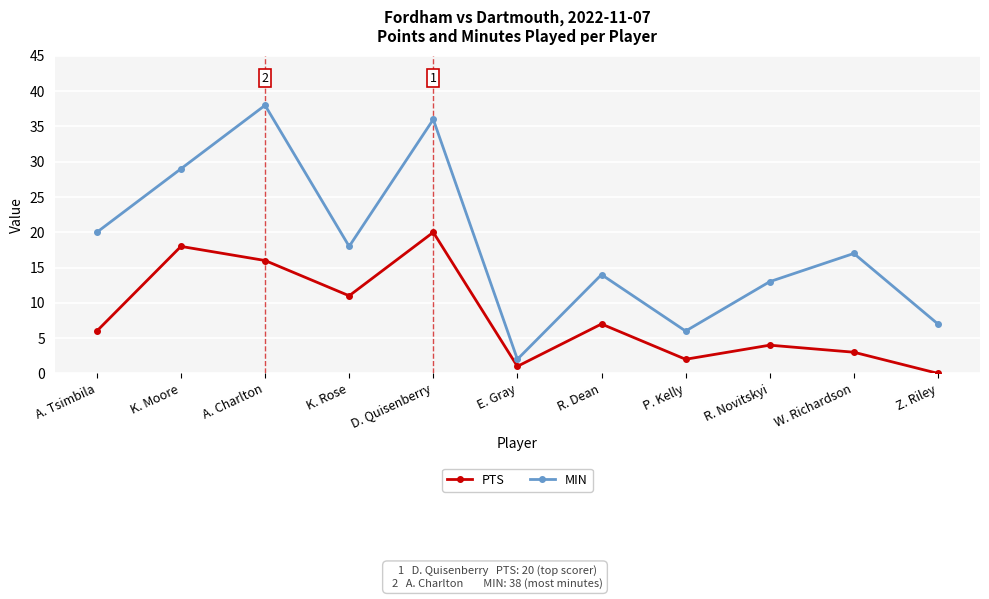

Which series has the largest range (max minus min)?

MIN